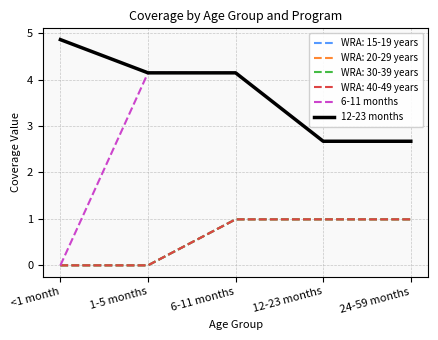

Which has a higher value, 6-11 months or 1-5 months?

6-11 months